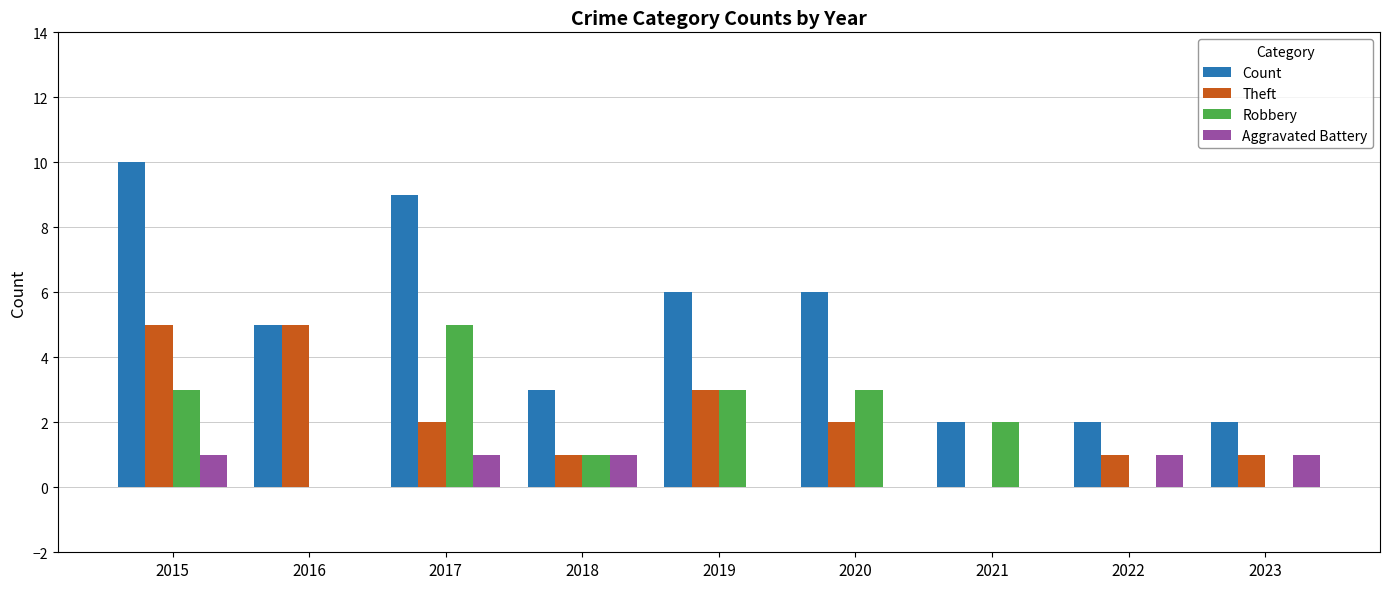

Which series has the largest range (max minus min)?

Count